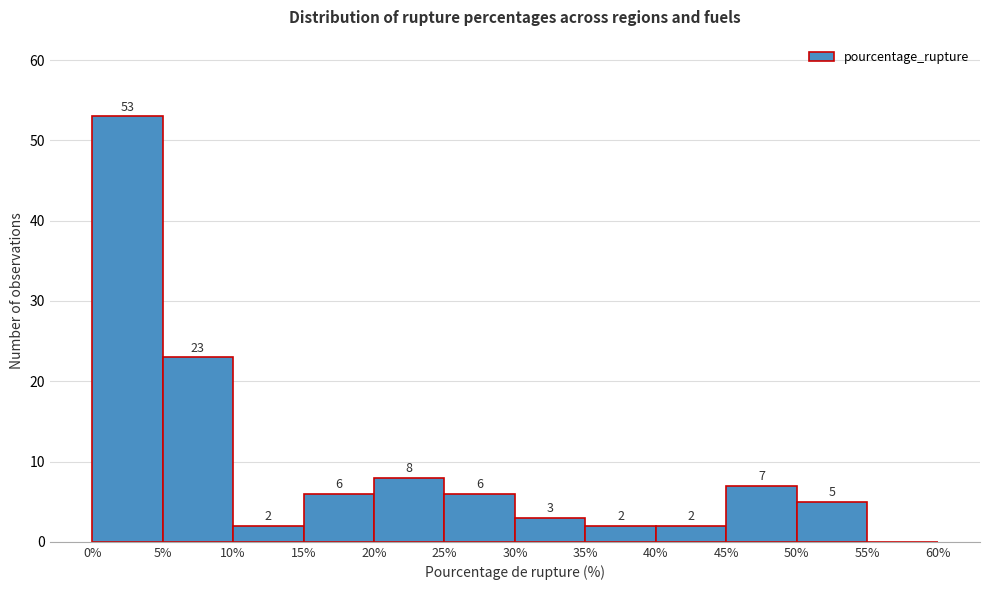

Over which range of the x-axis is the bar tallest?

0% to 5%